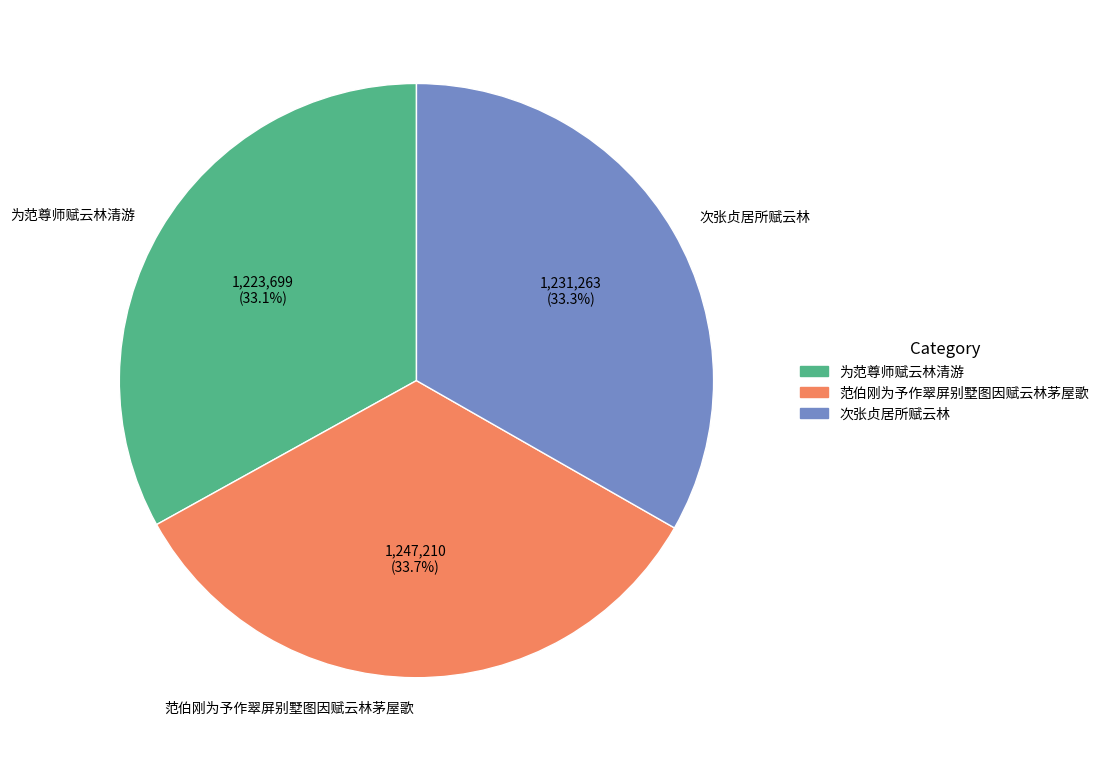

What is the ratio of the value at 次张贞居所赋云林 to the value at 为范尊师赋云林清游?

1.0